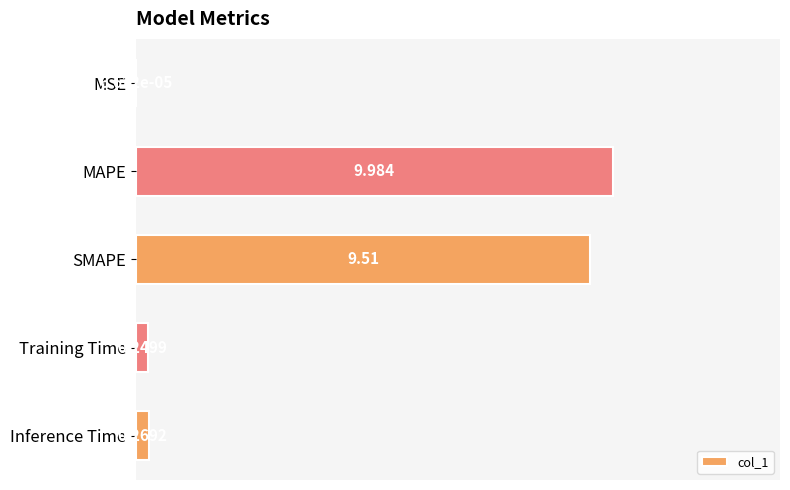

What is the greatest value displayed?

10.0